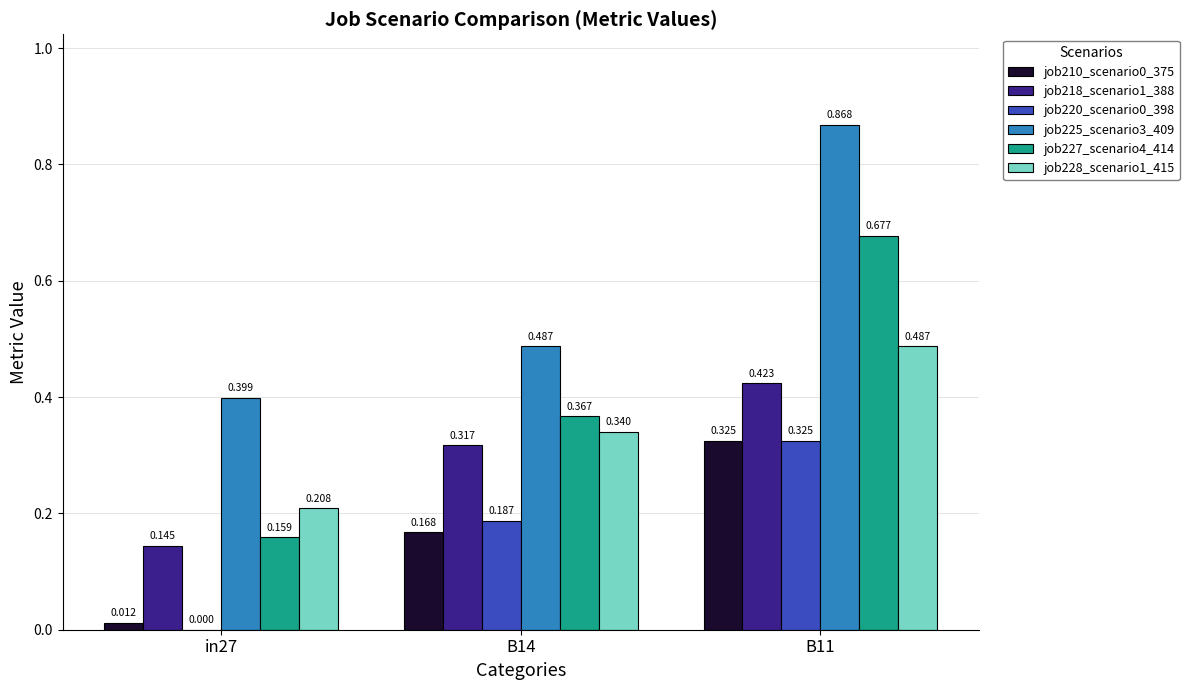

Is the value of job218_scenario1_388 at in27 greater than the value of job220_scenario0_398 at B11?

No